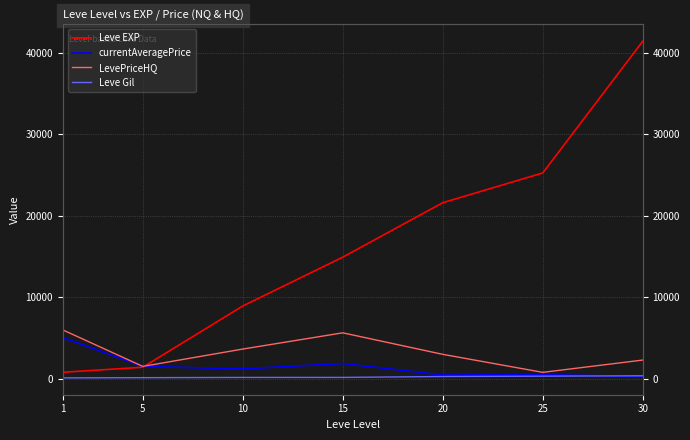

What is the value of the currentAveragePrice point at the 5th from the left?

466.7